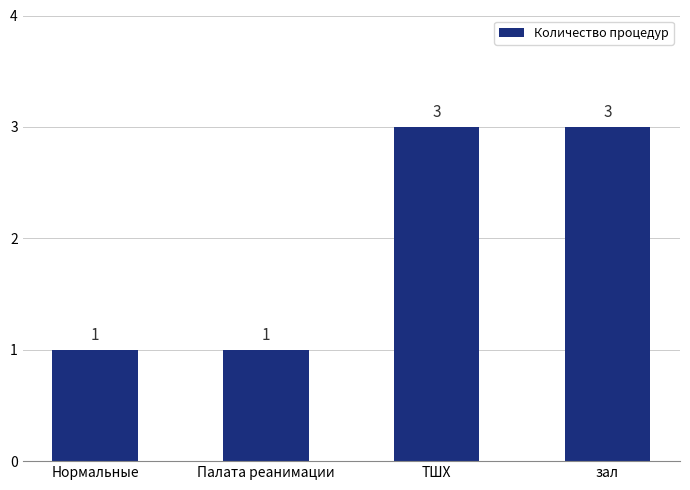

What is the label of the 4th bar from the left?

зал